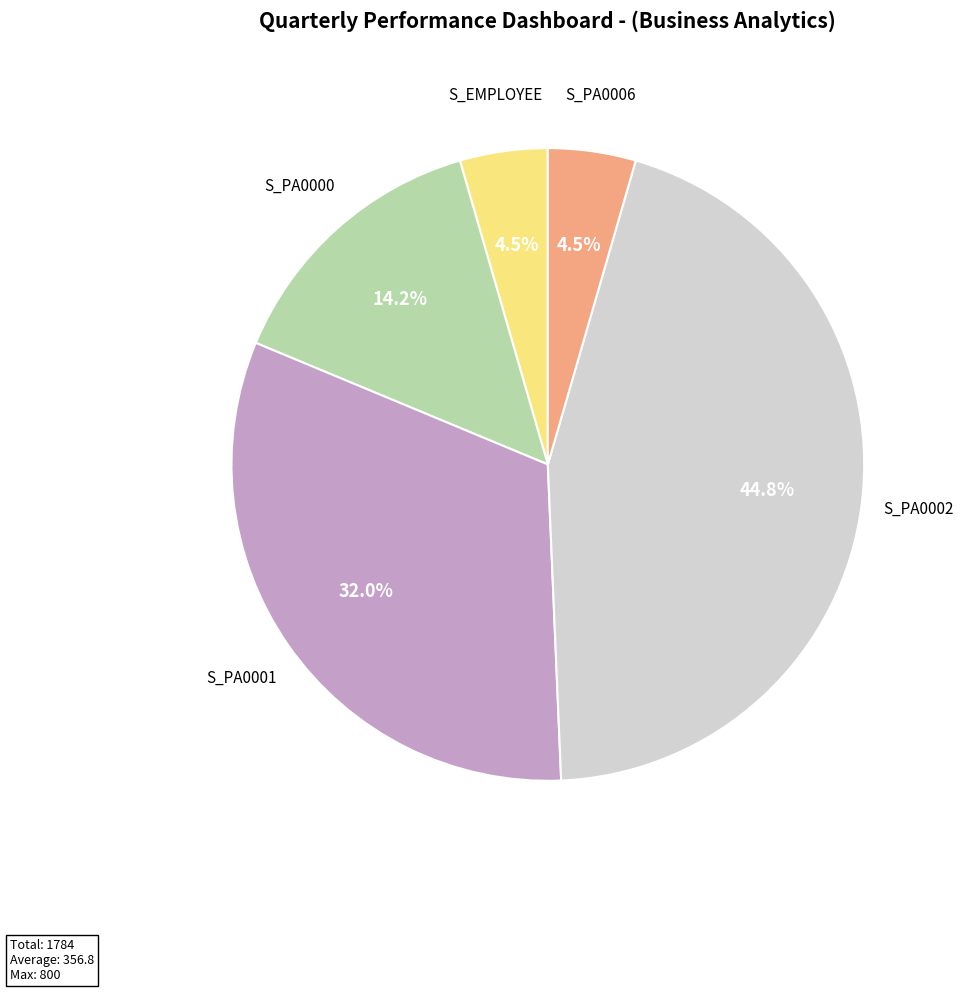

To the nearest percent, what is the difference between the largest and smallest slice percentages?

40%